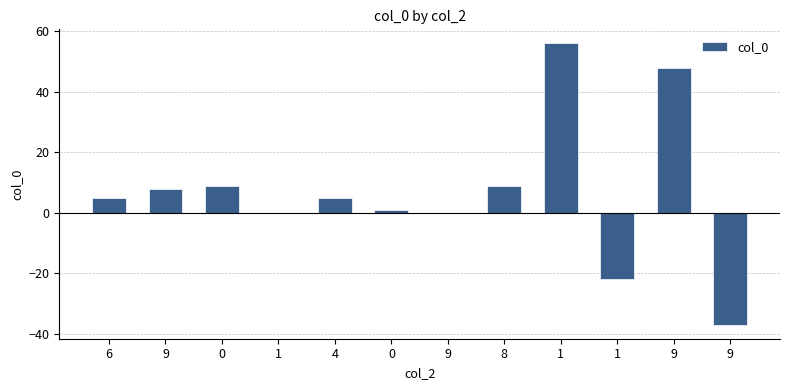

Count the number of data series in this chart.

1